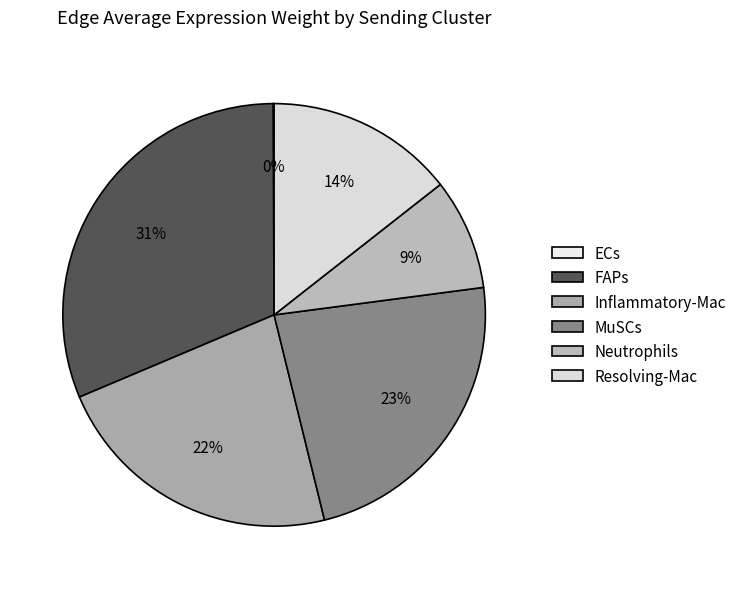

Count the number of slices in the pie.

6